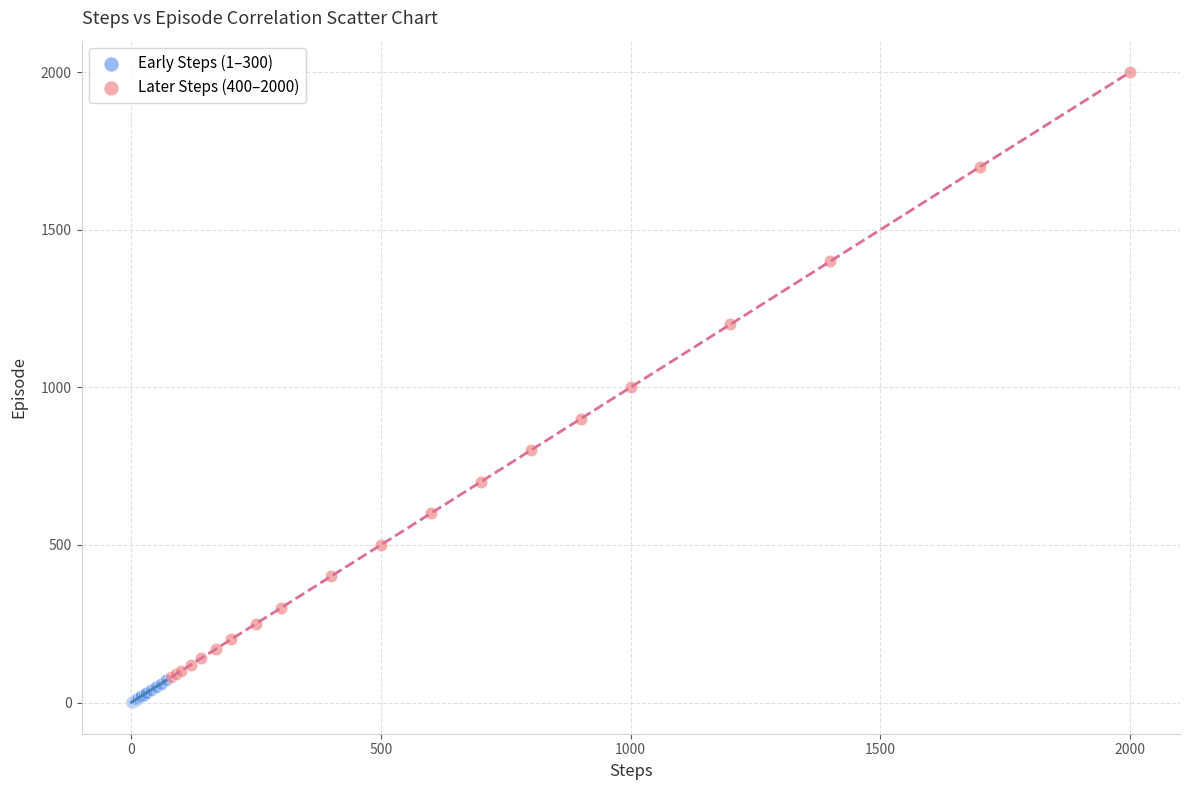

What are all the series names shown in the legend?

Early Steps (1–300), Later Steps (400–2000)